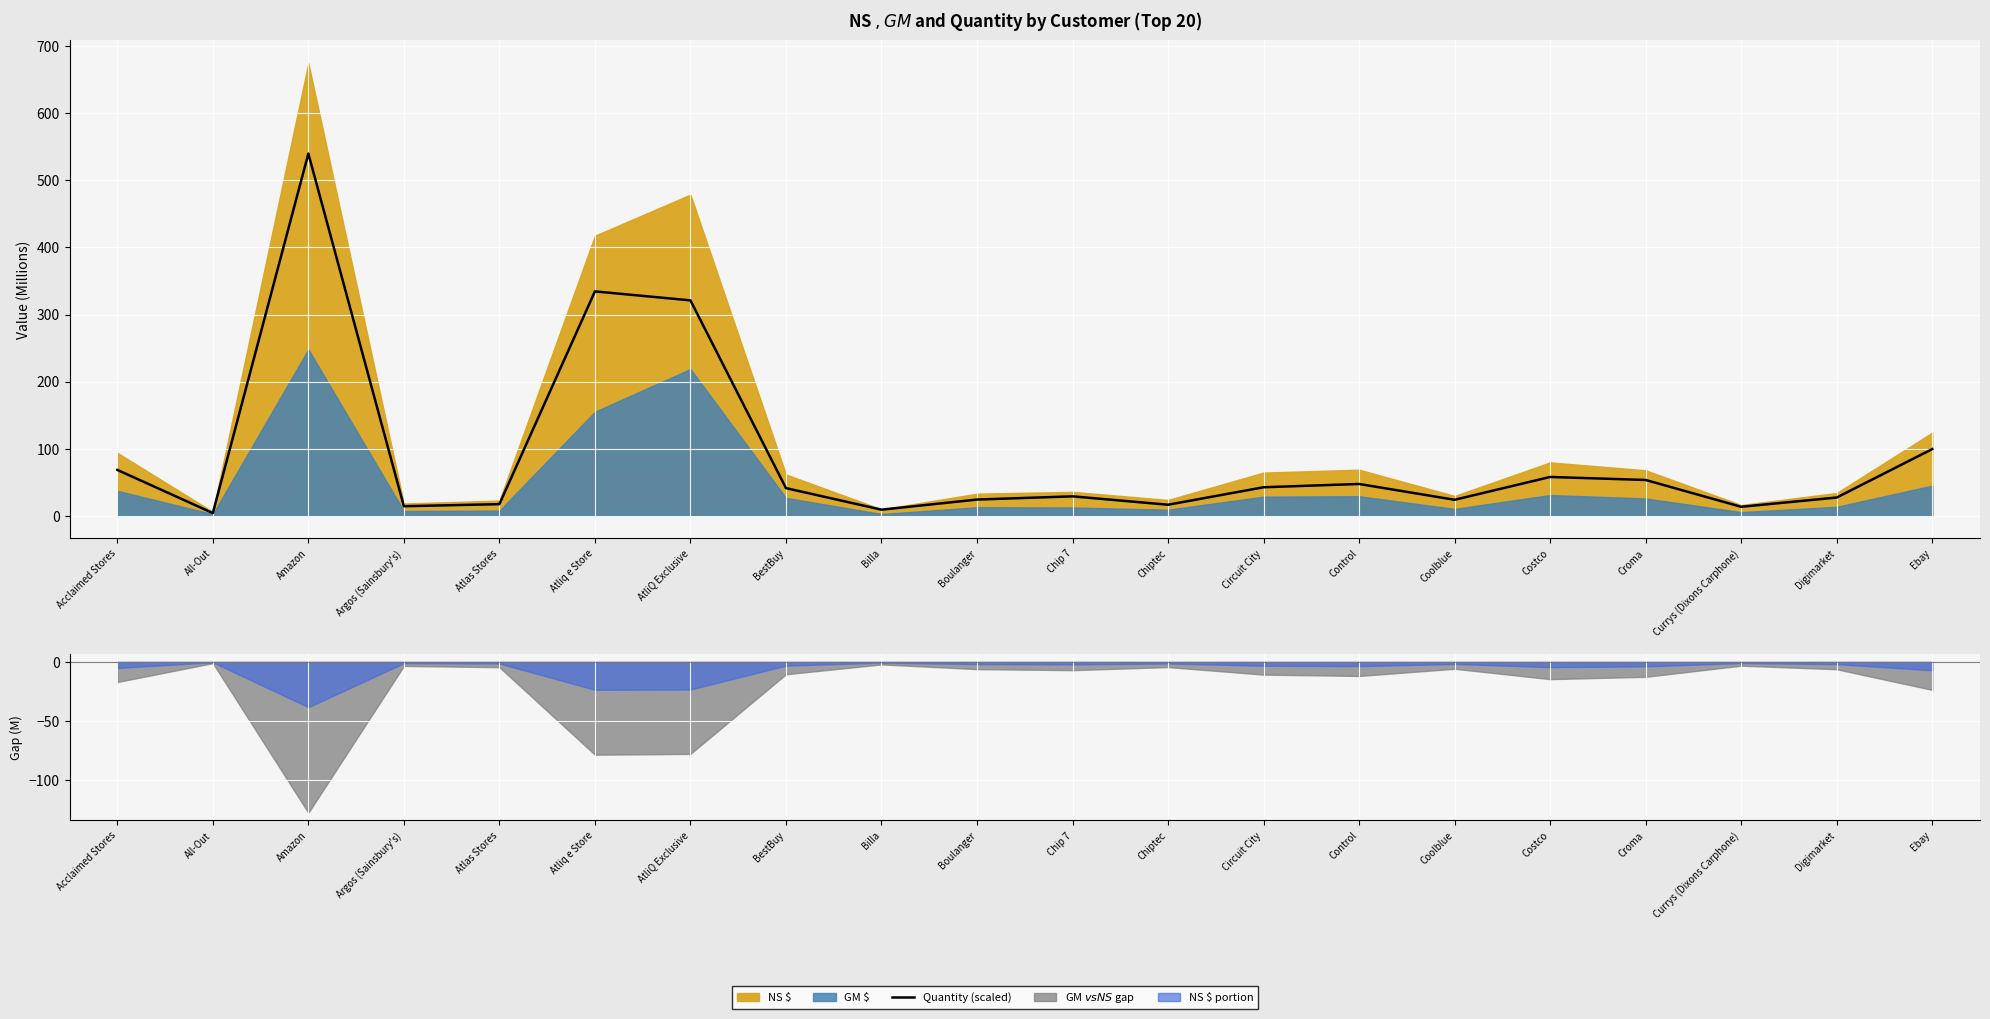

What is the change in value from Amazon to Coolblue?

-516.4